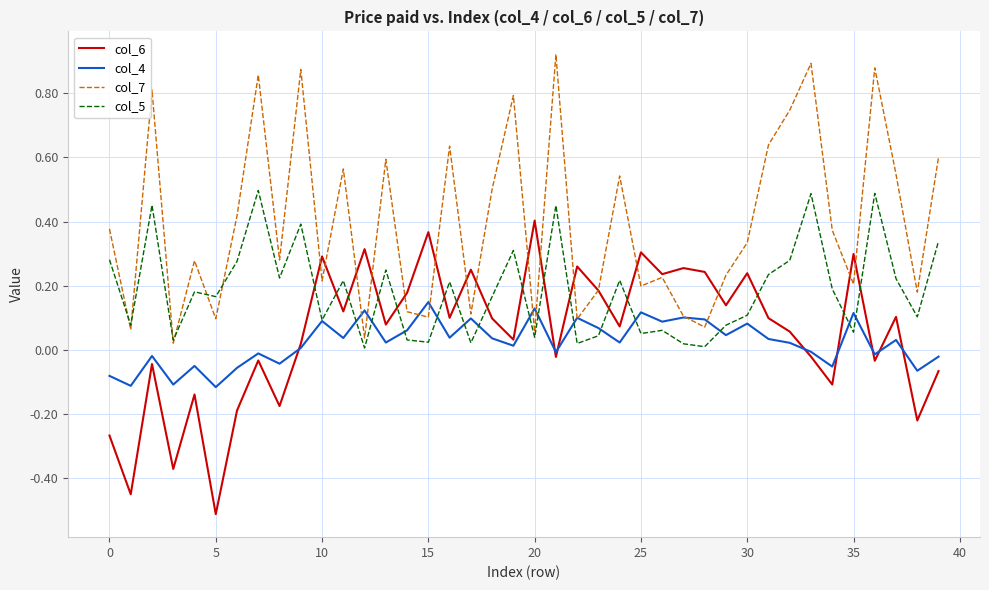

Does the chart display data point markers on the line(s)?

No